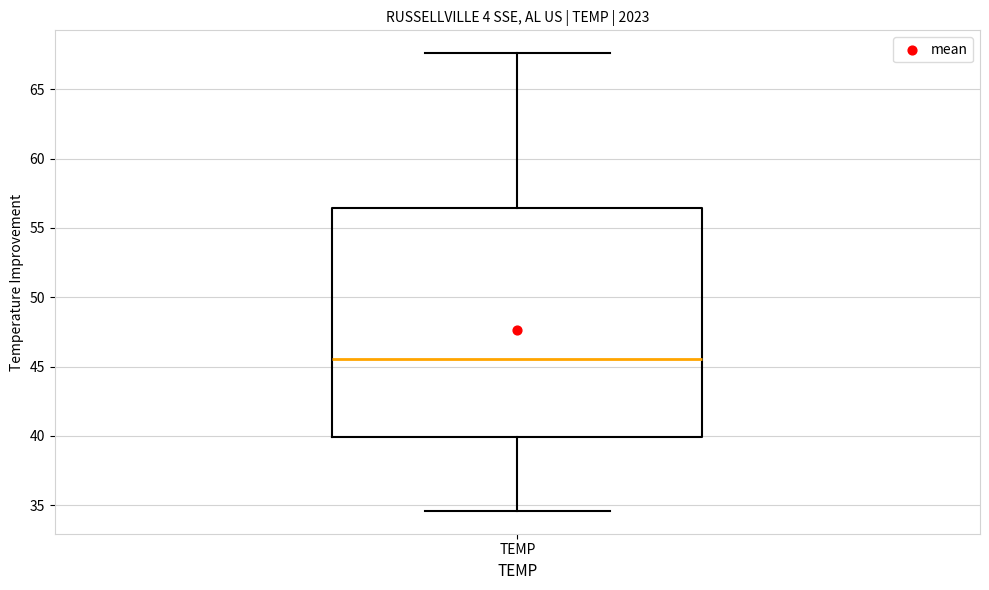

Transcribe this box plot: give where the median line is, the range the box spans, and where the two whiskers end, as read against the y-axis. The values are not printed on the chart, so give them approximately, as read against the axis.

median 45.5, box 40.0 to 56.5, whiskers 34.5 to 67.5